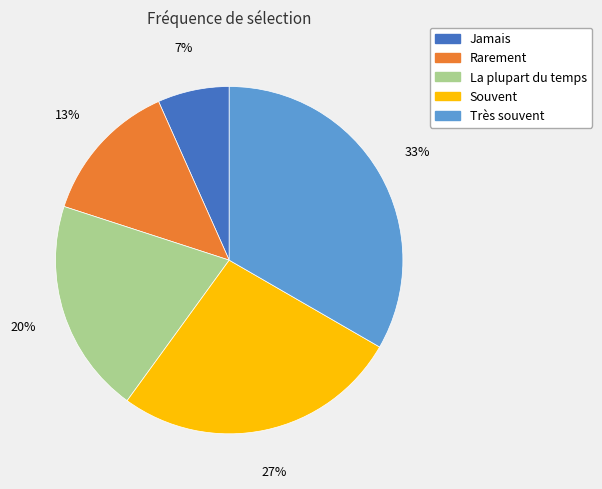

True or false: La plupart du temps accounts for 20% of the total.

True